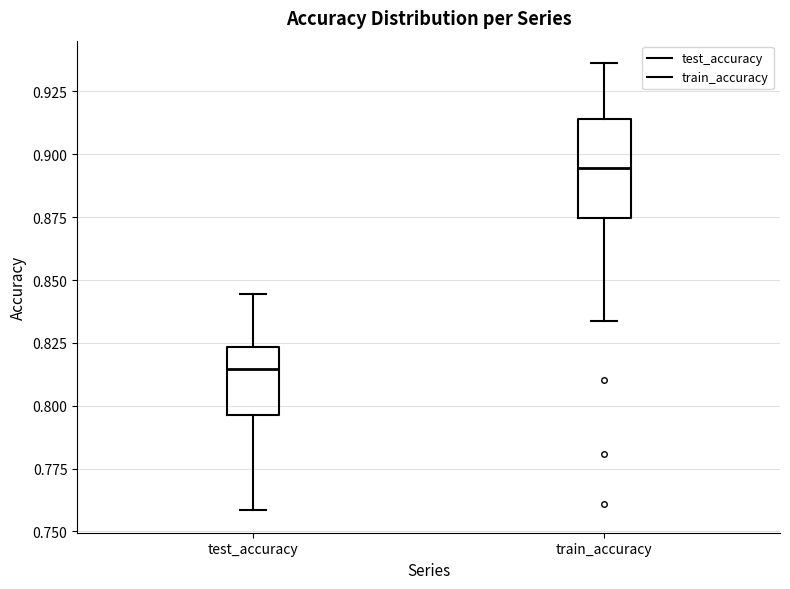

Which box is the tallest, from its lower edge to its upper edge?

train_accuracy